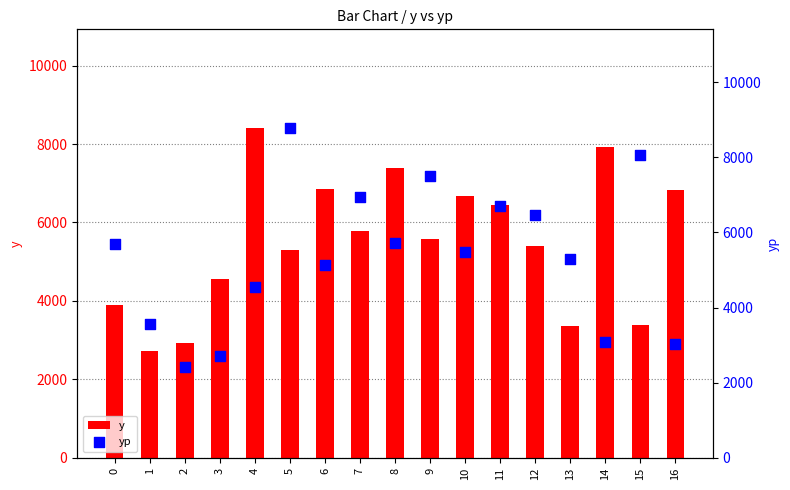

At which category is the sum across all series the highest?

5